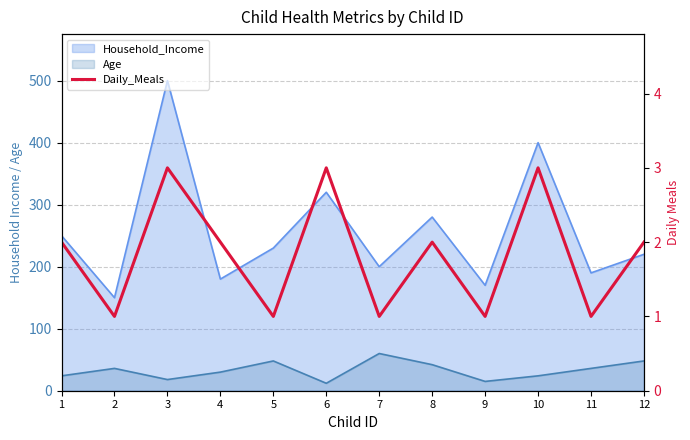

List the labels in order of value, smallest first.

2, 5, 7, 9, 11, 1, 4, 8, 12, 3, 6, 10